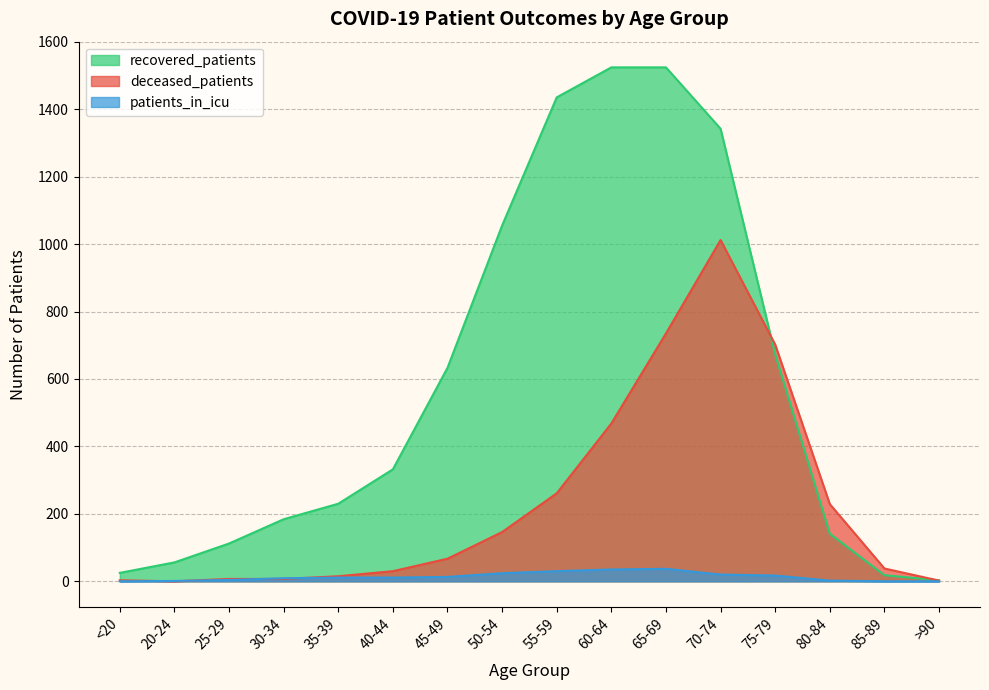

True or false: recovered_patients has a value of 127 at 30-34.

False